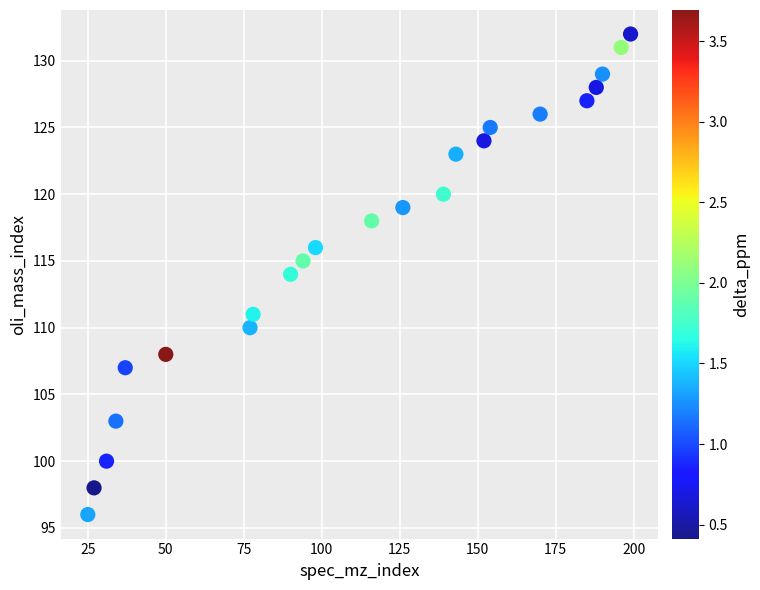

What is the range of Y values (max minus min)?

36